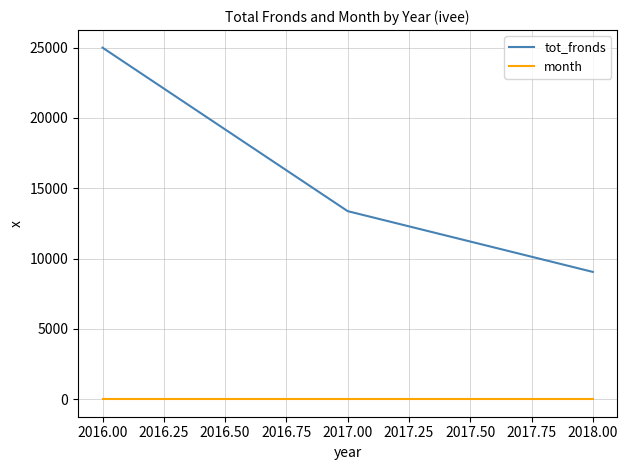

Which series has the widest spread of values?

tot_fronds